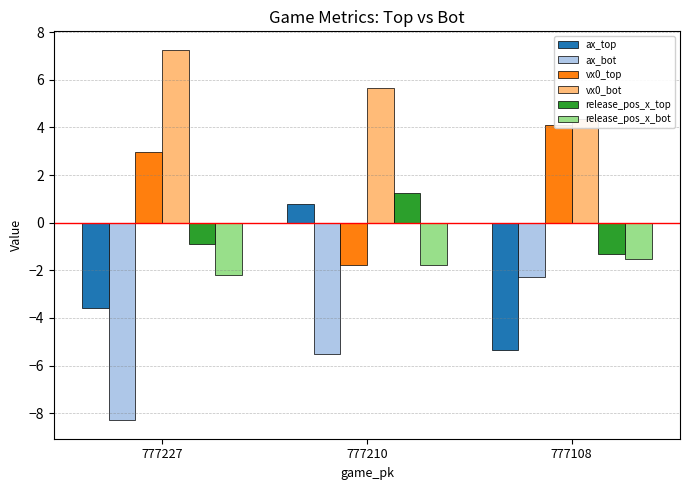

Does the chart contain stacked bars?

No